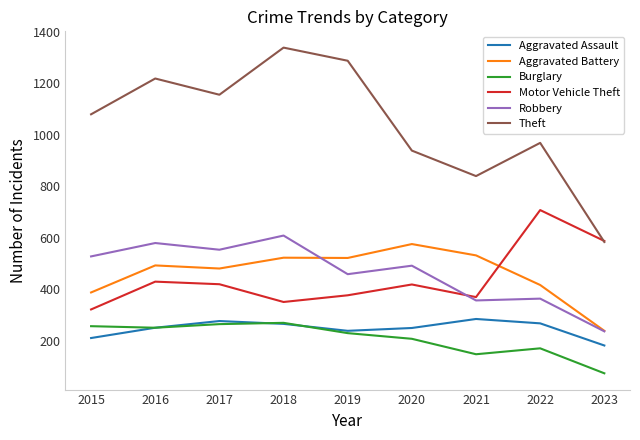

What is the sum of all Motor Vehicle Theft values?

3976